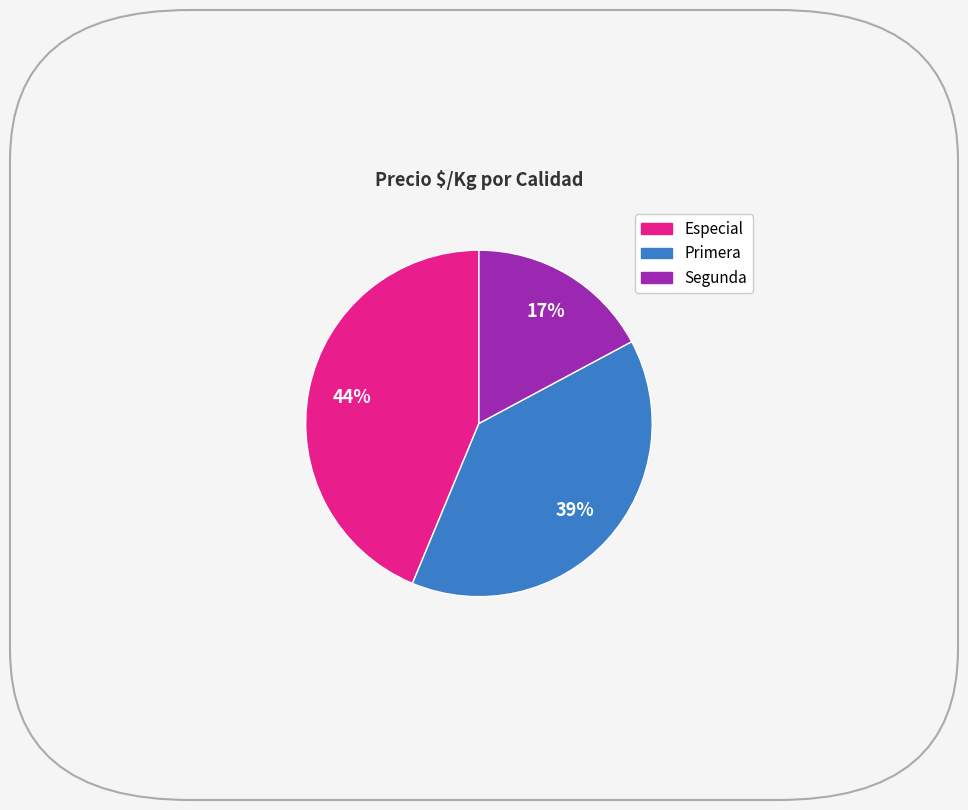

To the nearest percent, what portion does Primera represent?

39%